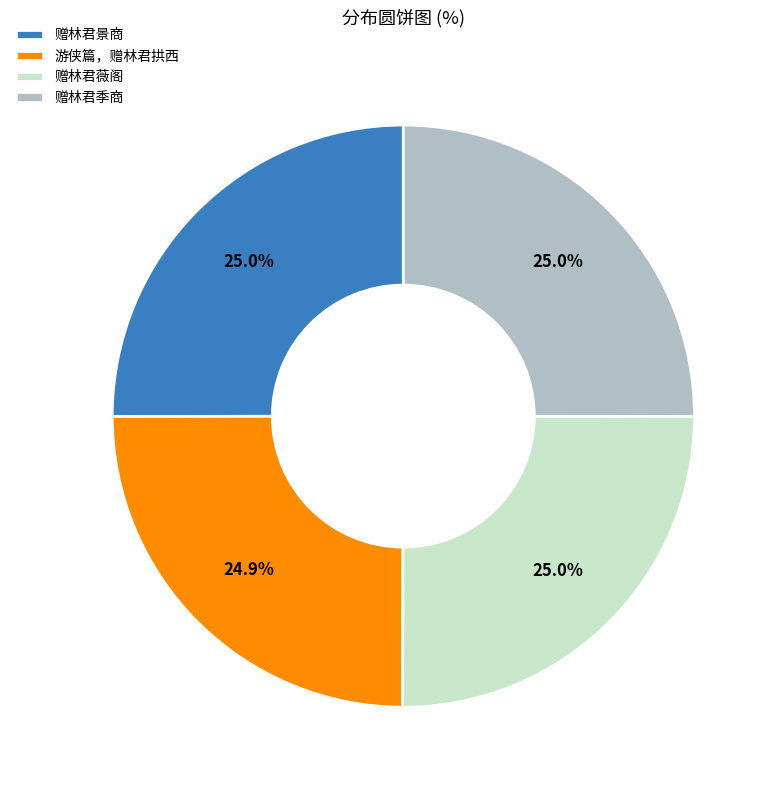

Do 赠林君薇阁 and 游侠篇，赠林君拱西 together represent more than half of the pie?

No